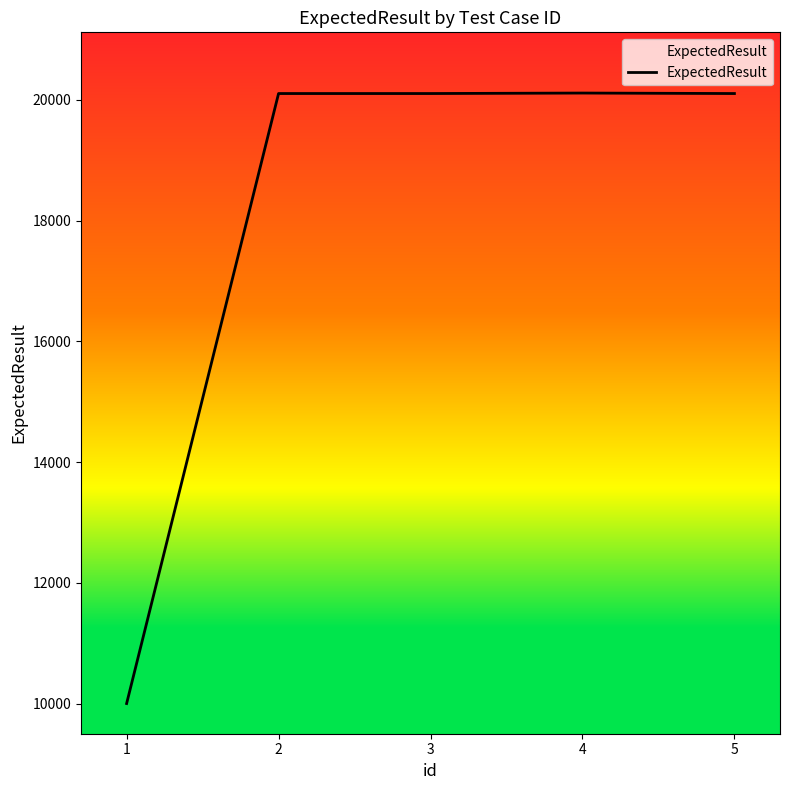

What value does the data have at 2, to the nearest 50?

20100